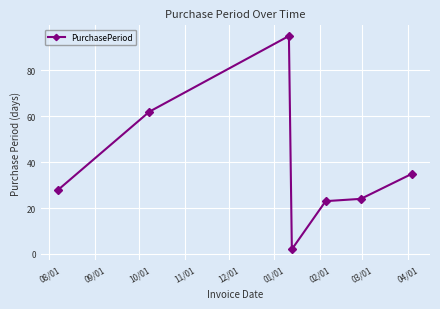

What is the value of the 7th point from the left?

35